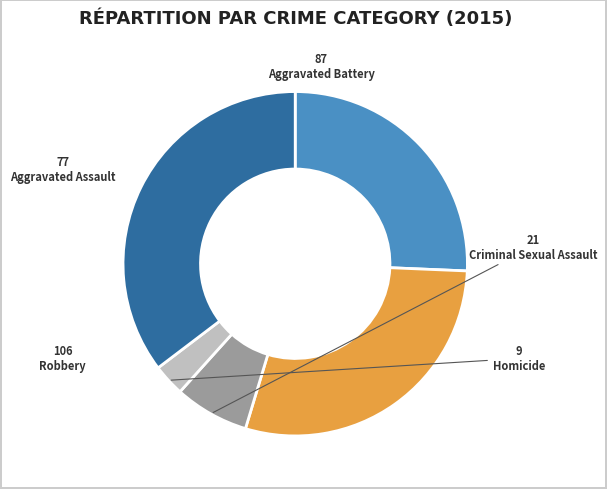

Is the sum of Aggravated Assault and Robbery greater than half?

Yes